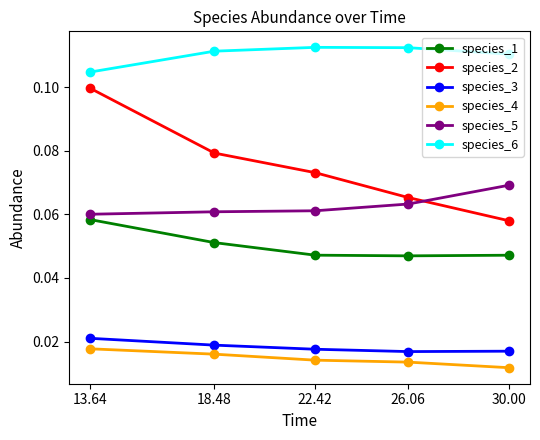

Count the species_1 values in the range 0 to 1.

5